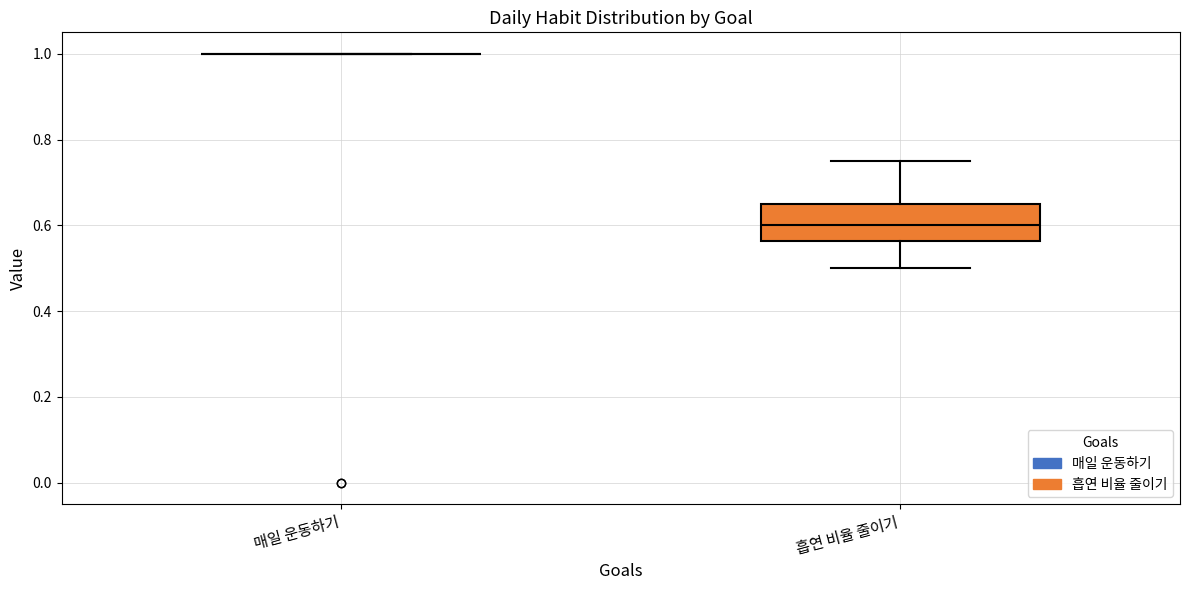

Reading left to right, transcribe this box plot: for each box, give where its median line is, the range the box spans, and where its two whiskers end, as read against the y-axis. The values are not printed on the chart, so give them approximately, as read against the axis.

매일 운동하기: box collapsed to a line at 1.00, whiskers 1.00 to 1.00
흡연 비율 줄이기: median 0.60, box 0.56 to 0.66, whiskers 0.50 to 0.76